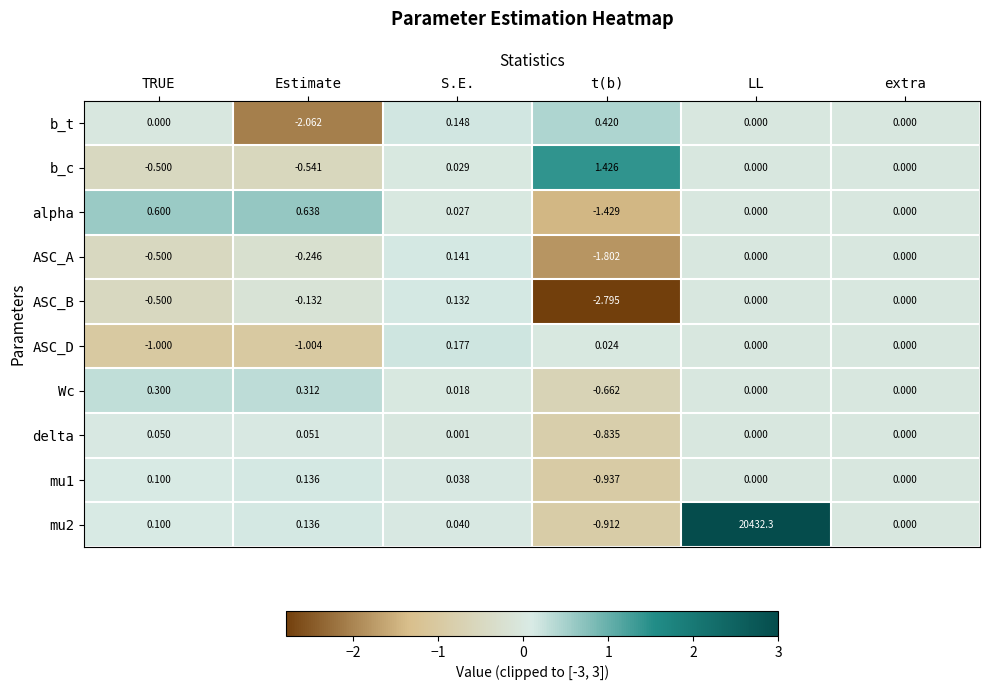

Which series has the largest total across all categories?

mu2